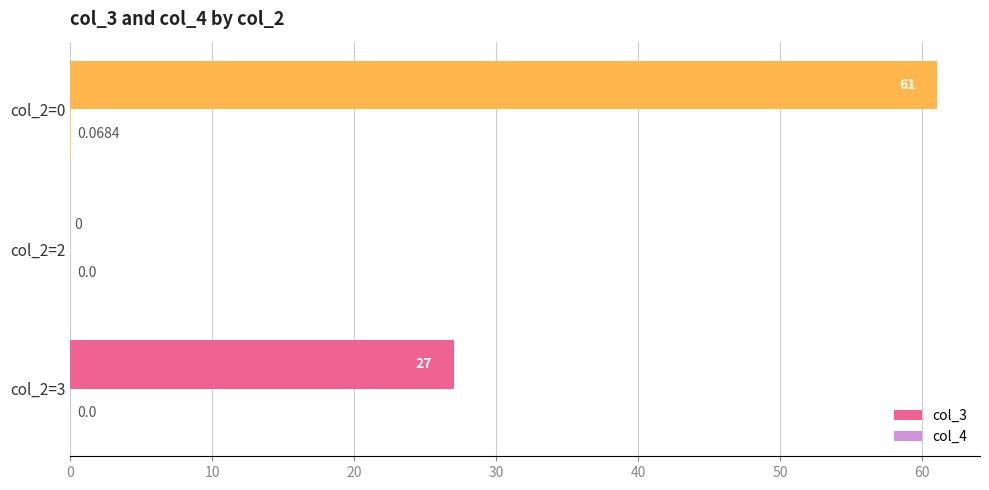

Which series has the largest total across all categories?

col_3